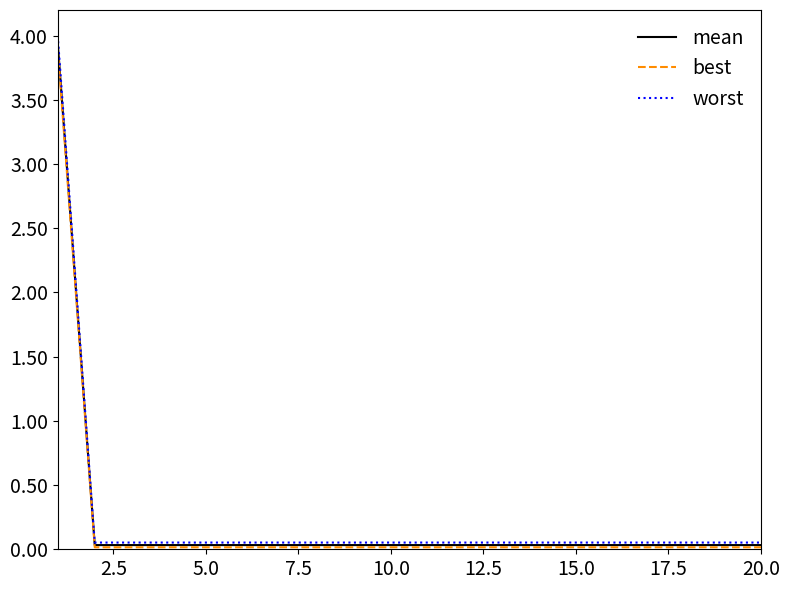

What is the greatest value displayed?

4.0